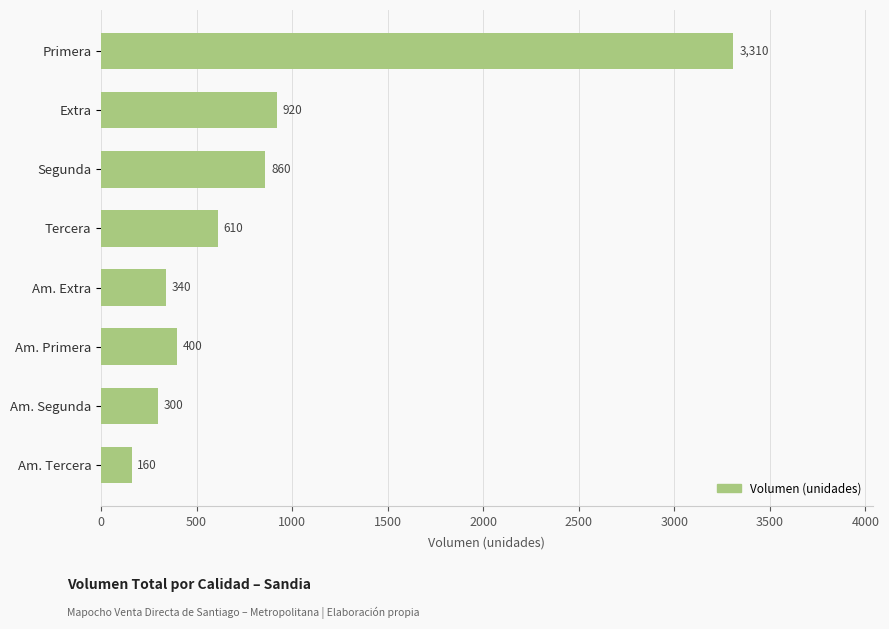

How many distinct data groups are displayed?

1